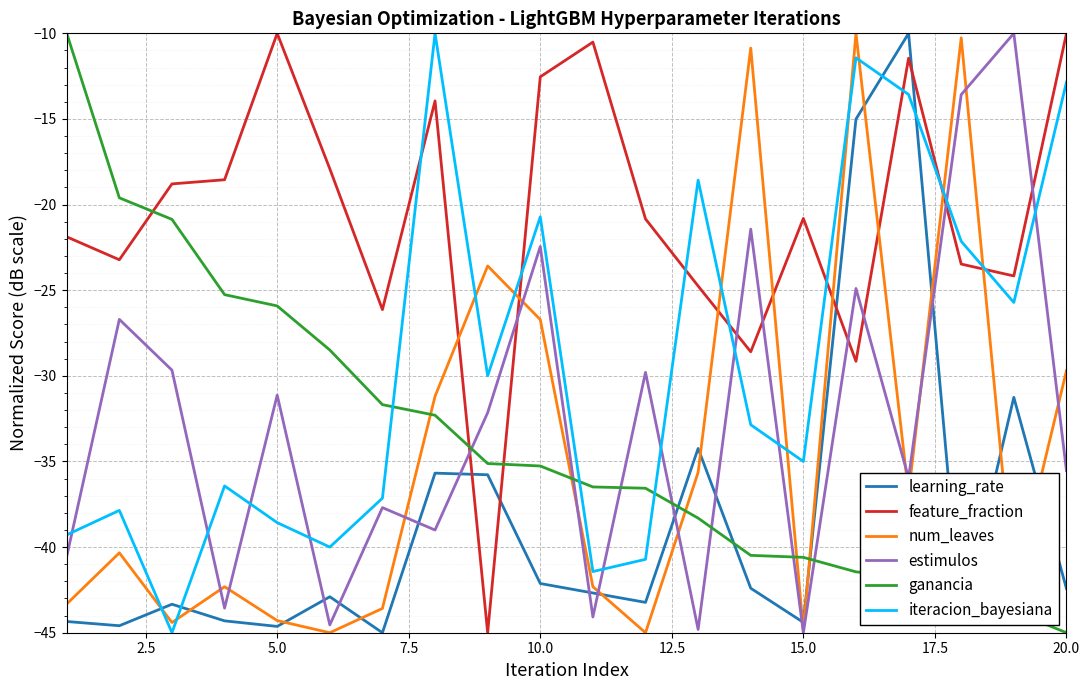

After their last crossing, which series has the higher values: learning_rate or ganancia?

learning_rate